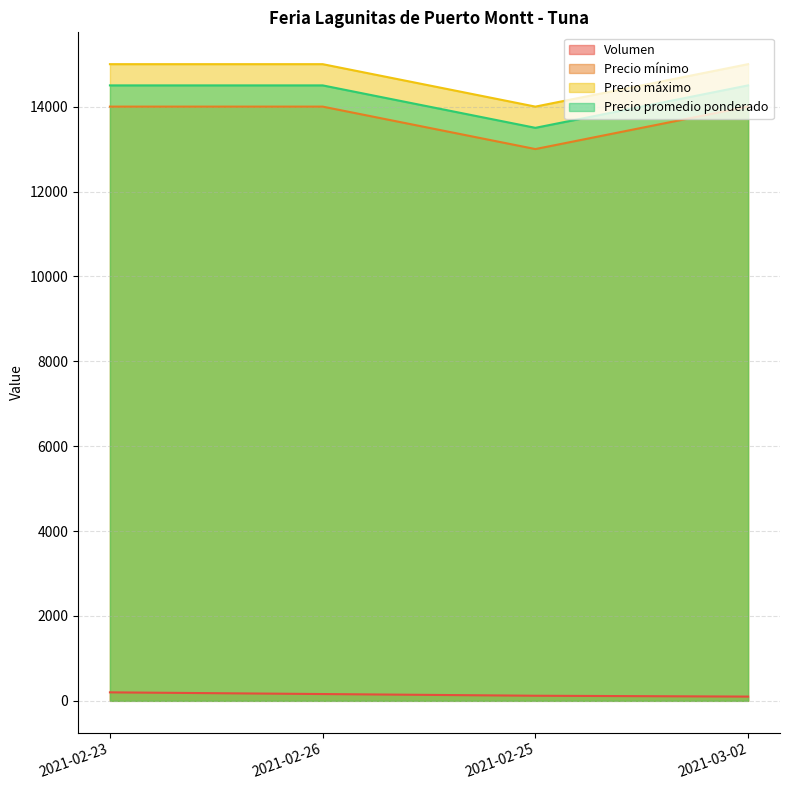

True or false: Precio promedio ponderado and Precio máximo cross at least once.

False